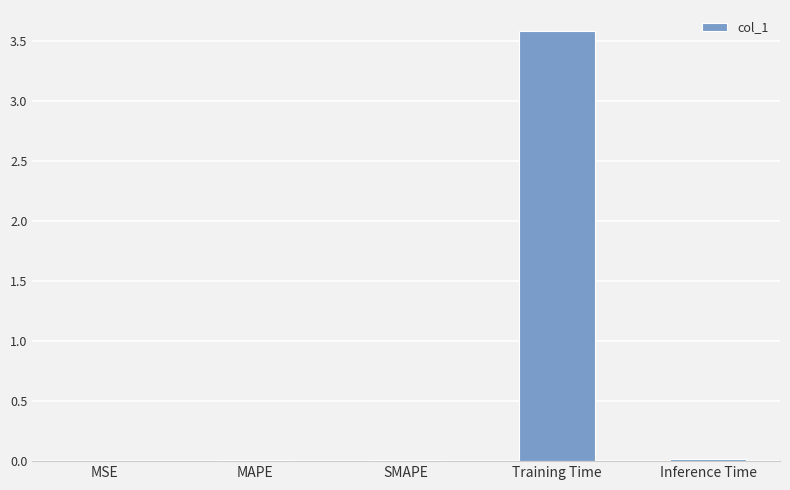

Is it true that the value at MAPE is 0.0?

True